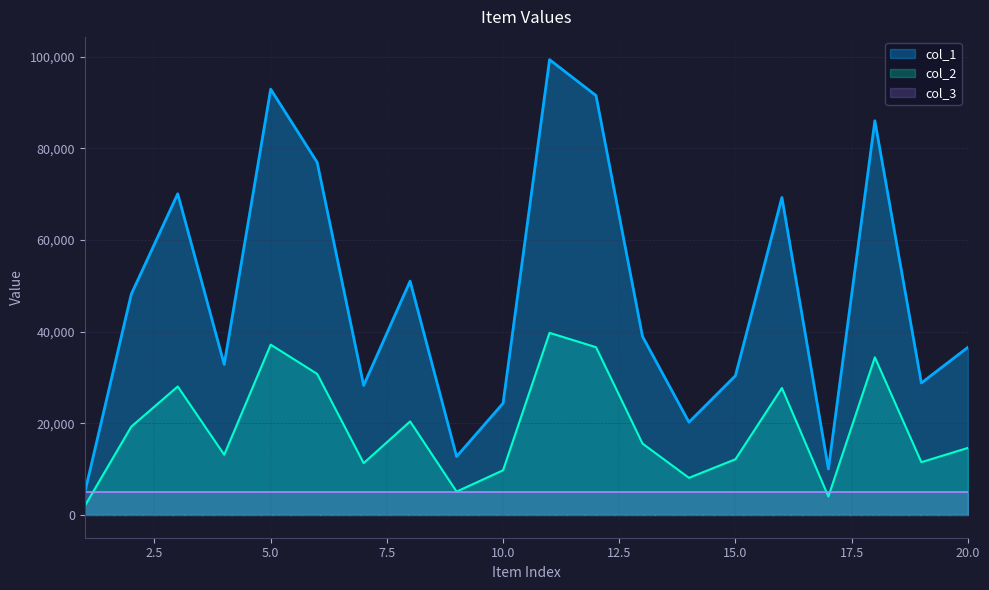

Which series has the largest range (max minus min)?

col_1